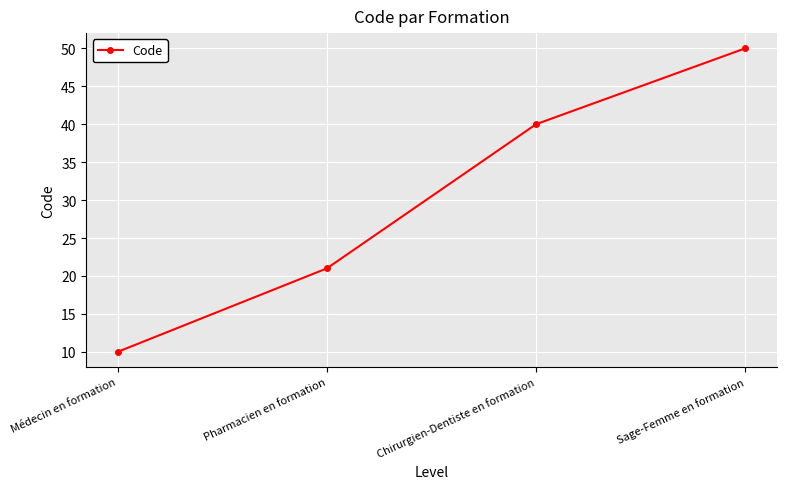

What is the label of the 4th point from the left?

Sage-Femme en formation